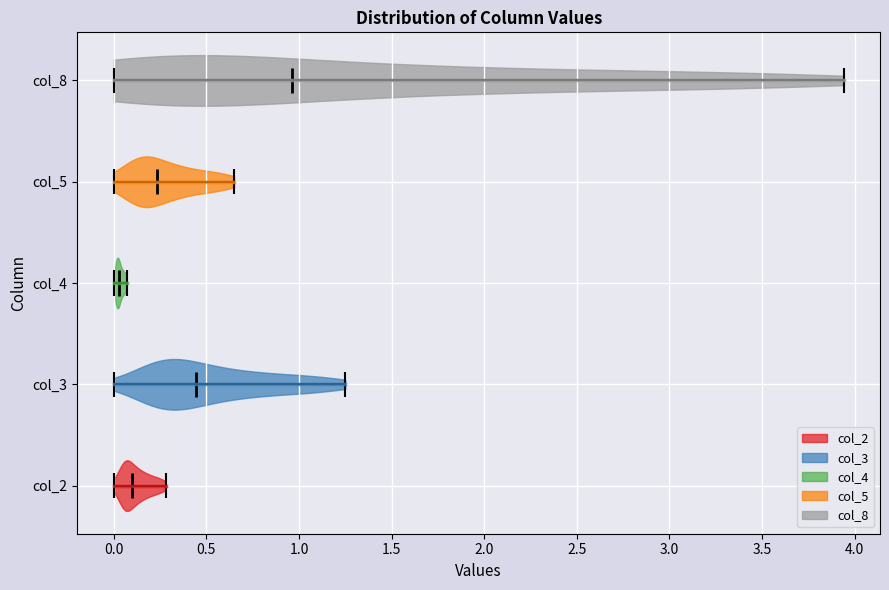

What is the highest point the violin for col_2 reaches on the x-axis? The values are not printed on the chart, so give them approximately, as read against the axis.

0.30